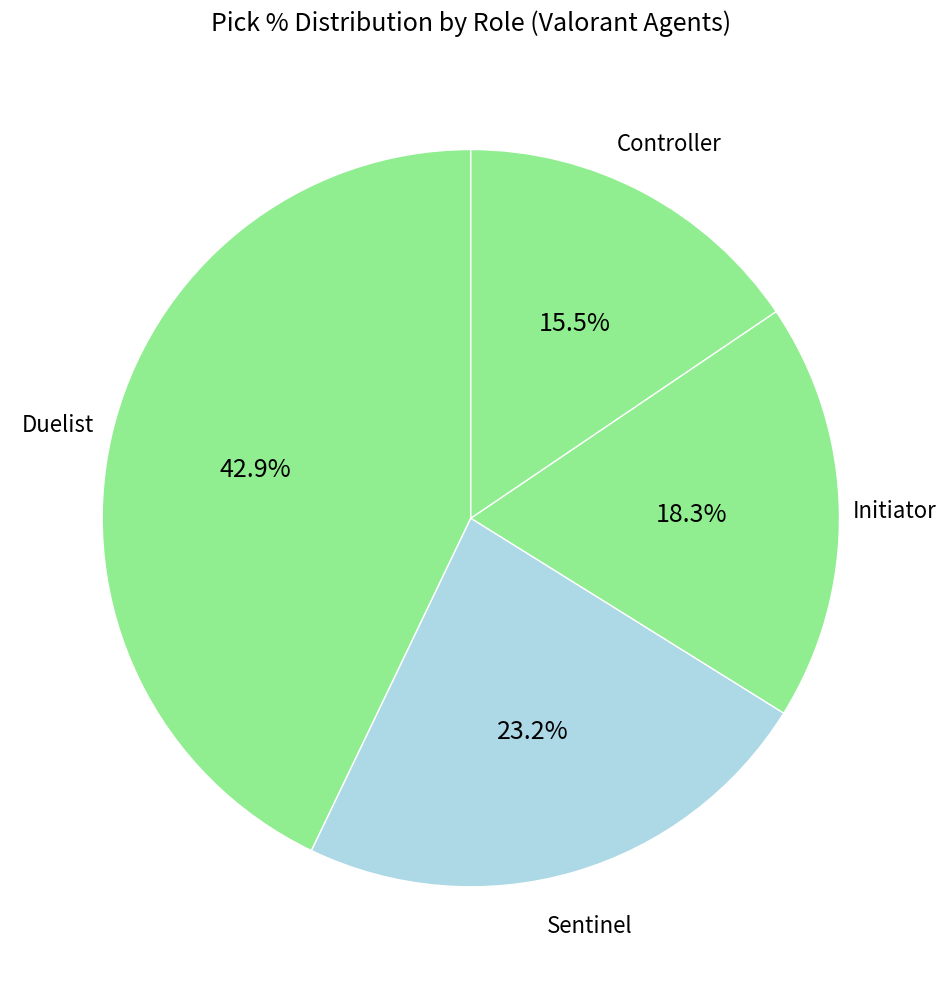

How many segments does this pie chart have?

4